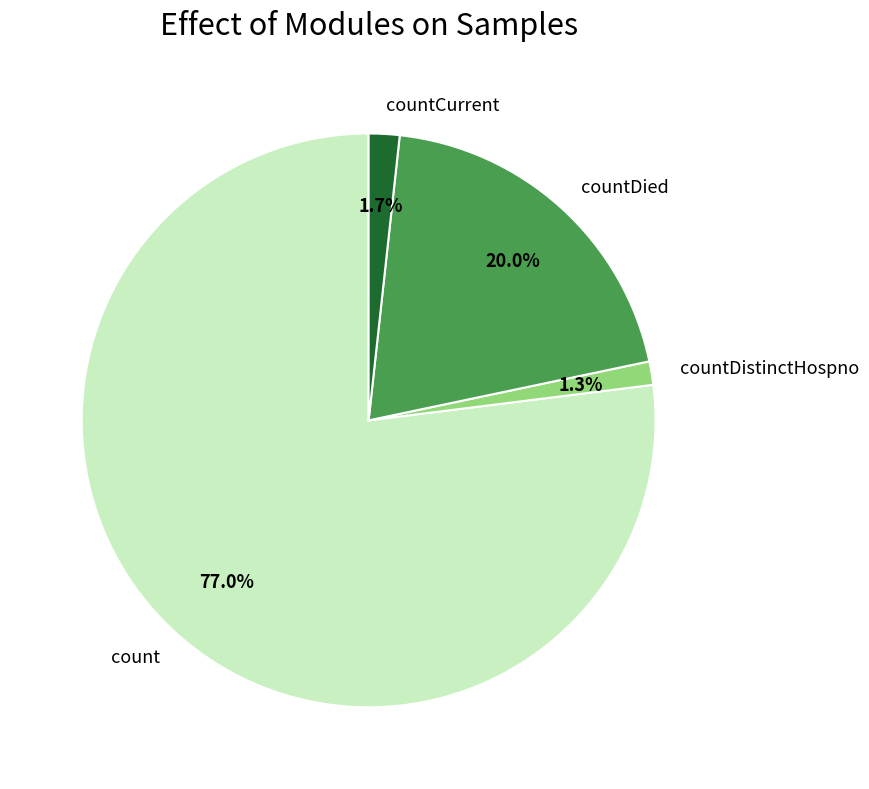

True or false: count accounts for 77% of the total.

True